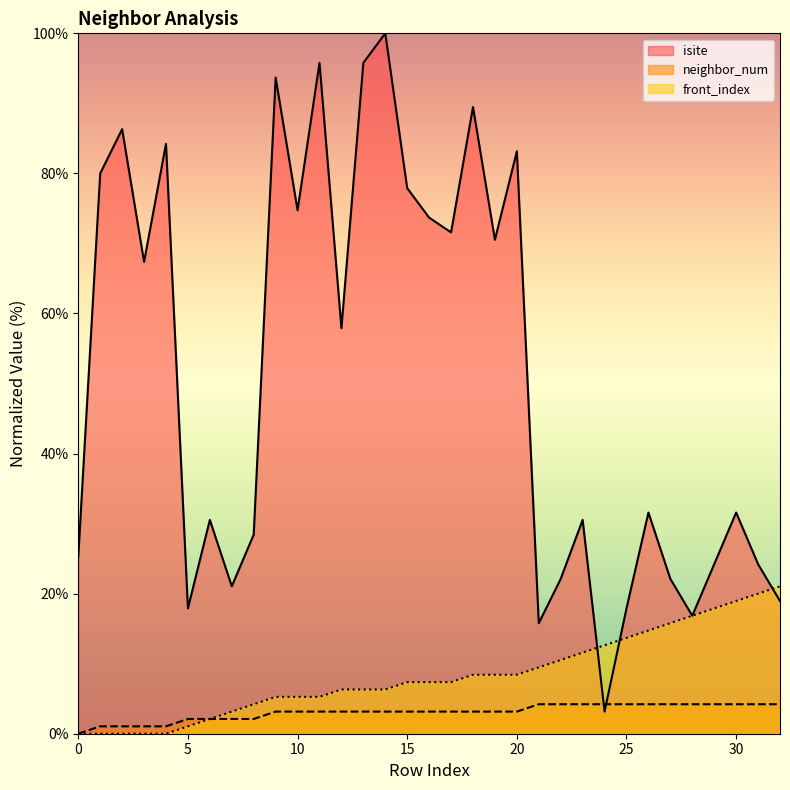

True or false: neighbor_num and front_index cross at least once.

False